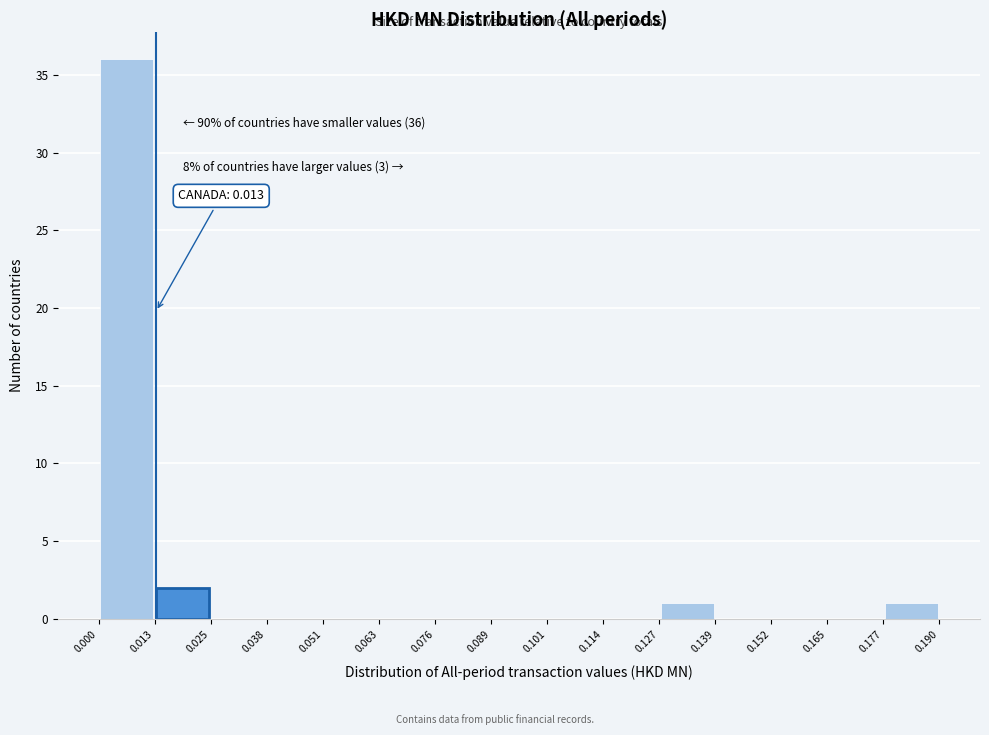

Over which range of the x-axis is the bar tallest?

0.000 to 0.013